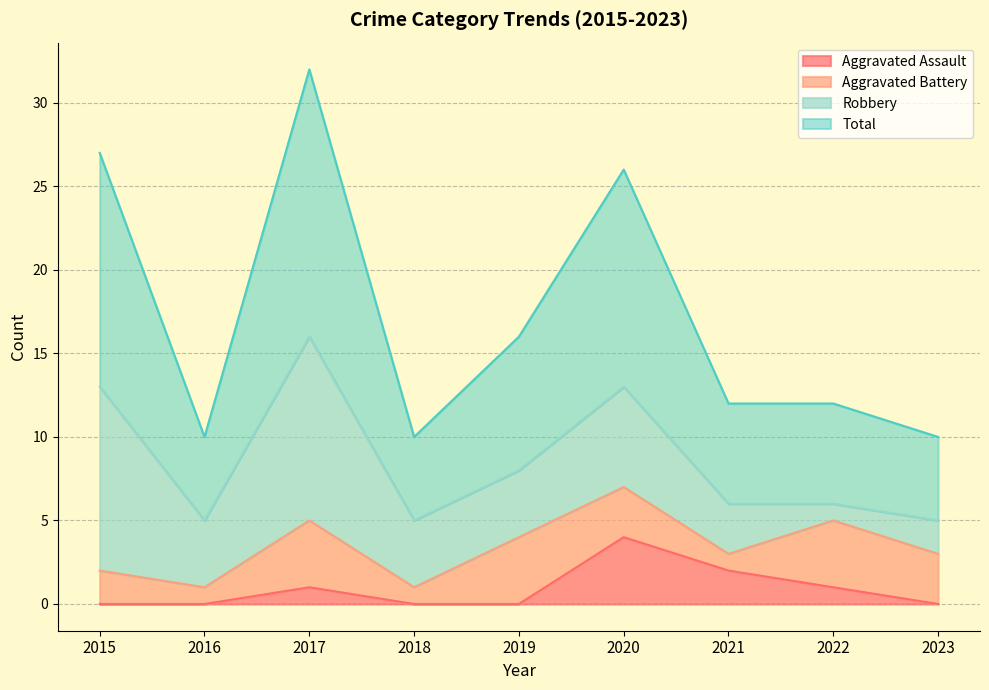

Between 2021 and 2023, which series saw the biggest shift?

Aggravated Assault